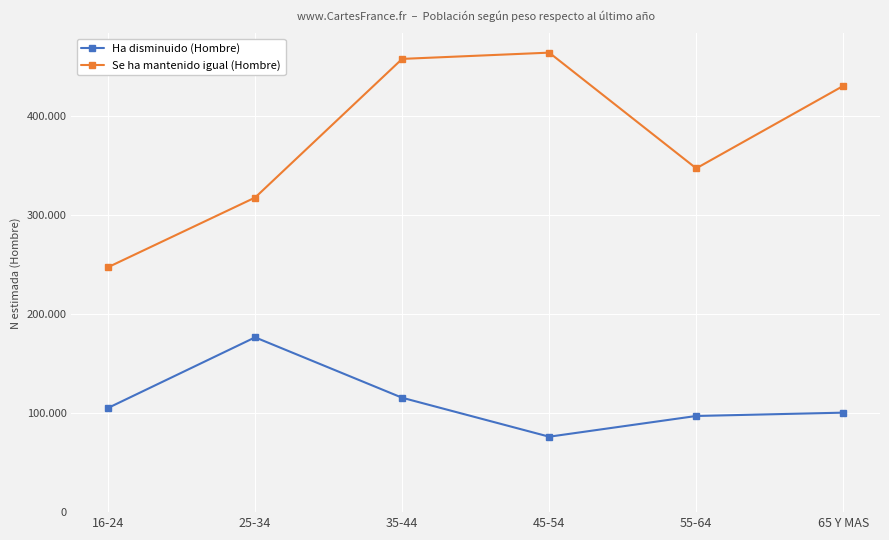

At how many categories does at least one series exceed 211636?

6